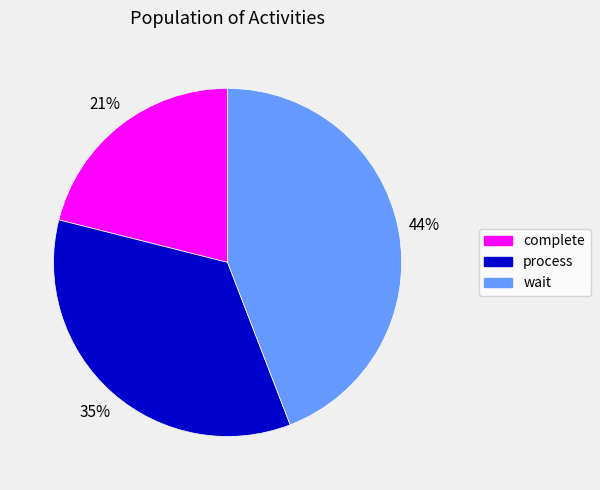

To the nearest percent, what is the combined percentage of wait and complete?

65%